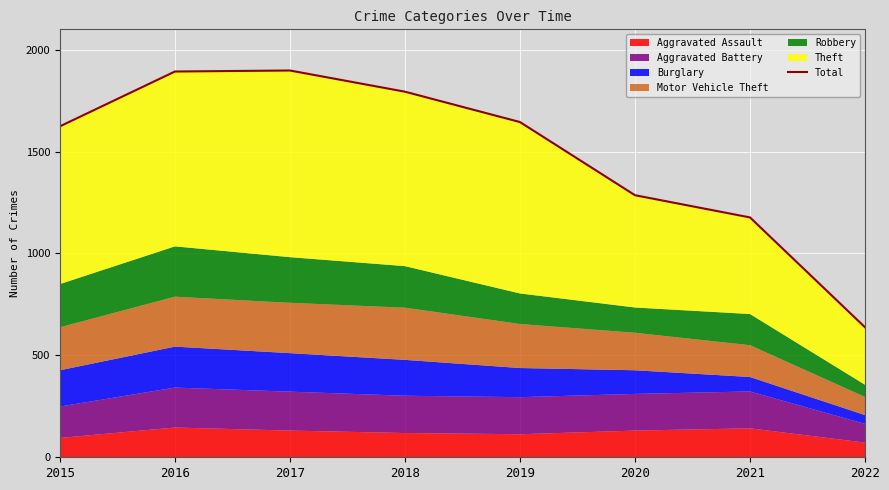

What is the smallest value displayed?

638